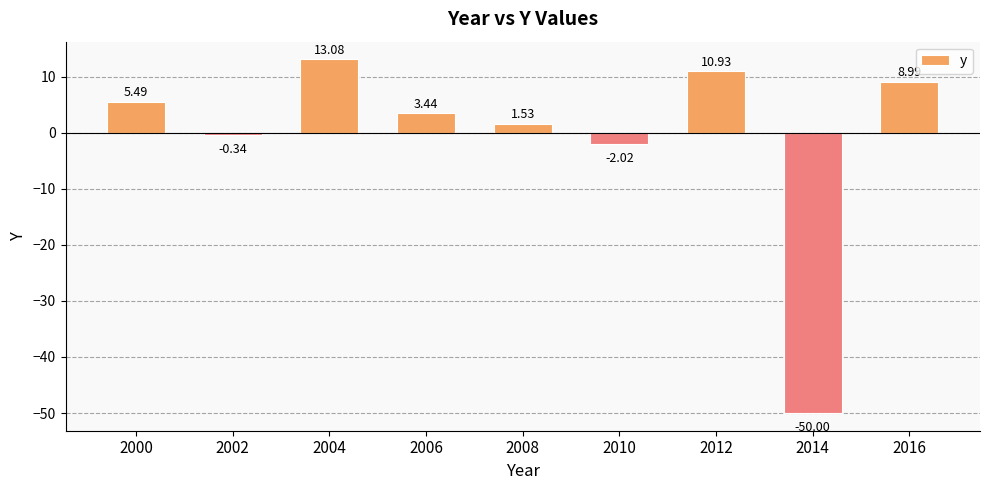

How many distinct data groups are displayed?

1